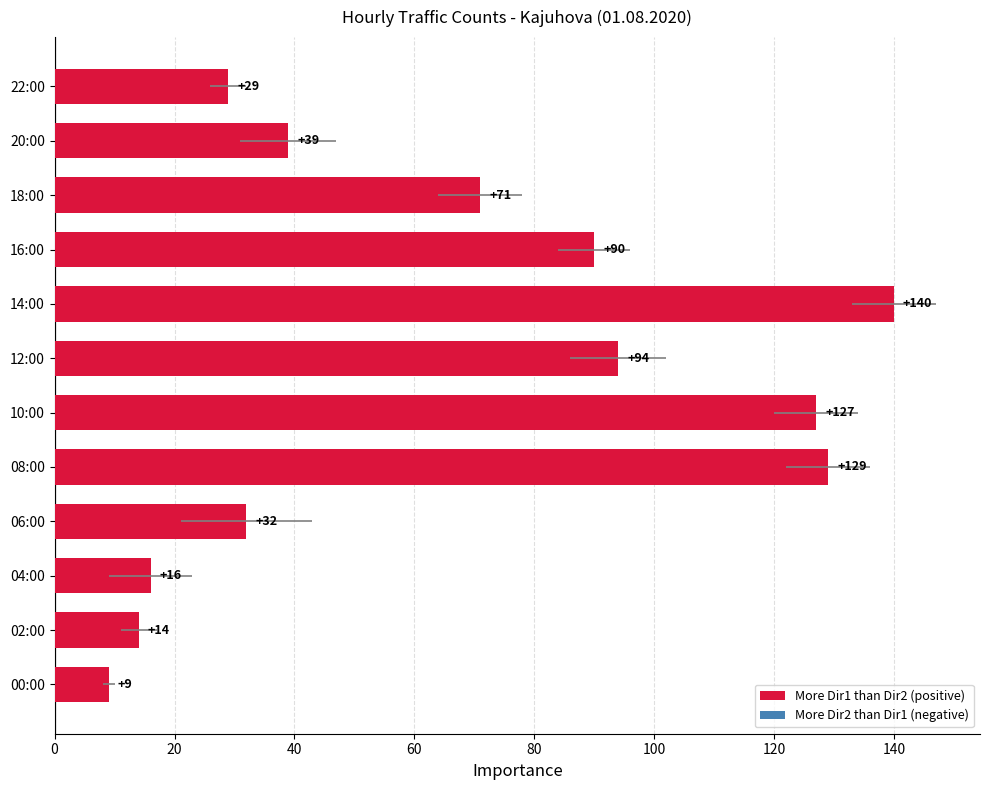

How many bars are there in total?

12